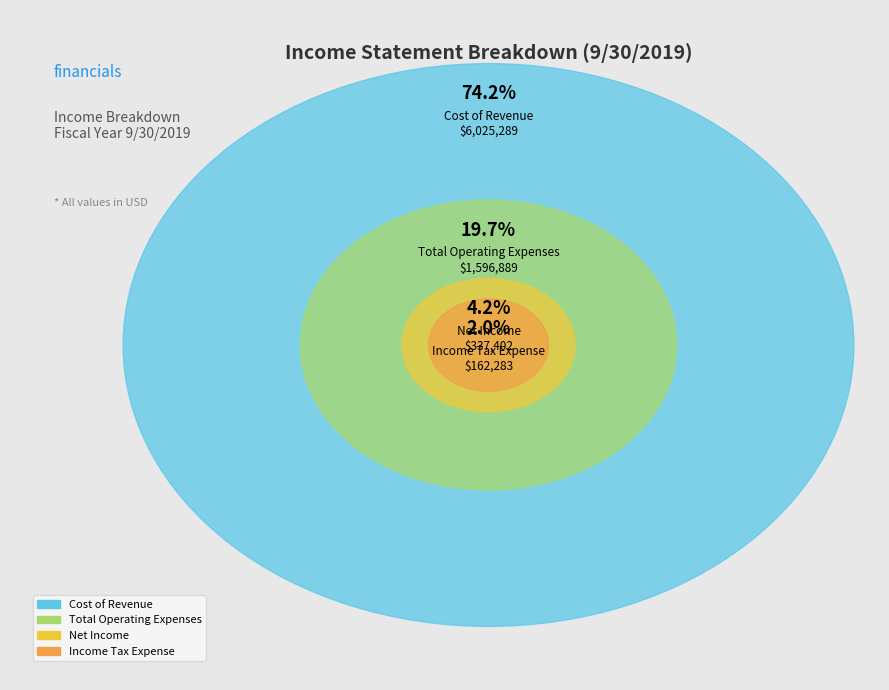

Which slice is the largest?

Cost of Revenue